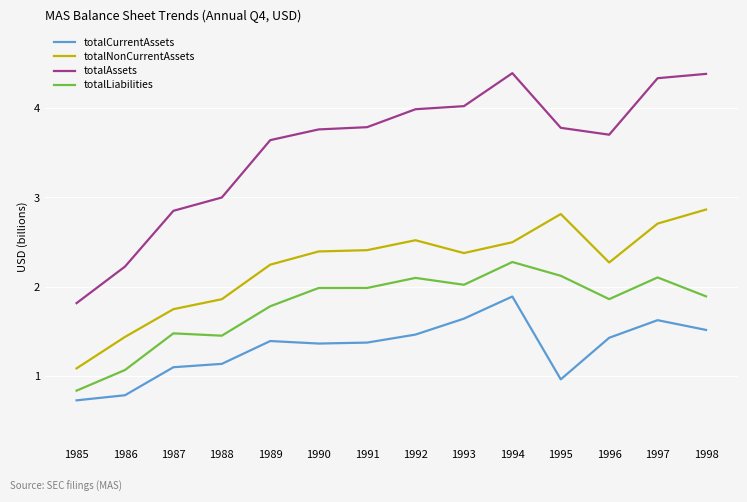

Which category has the highest value in the totalLiabilities series?

1994